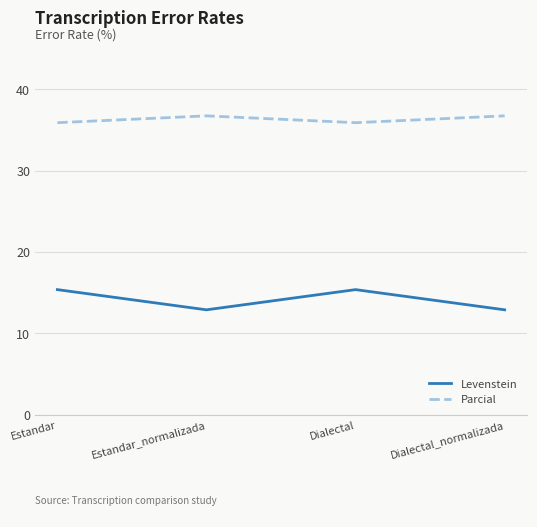

Reading left to right, extract all data points from this chart.

Levenstein: 15.4	12.9	15.4	12.9
Parcial: 35.9	36.7	35.9	36.7